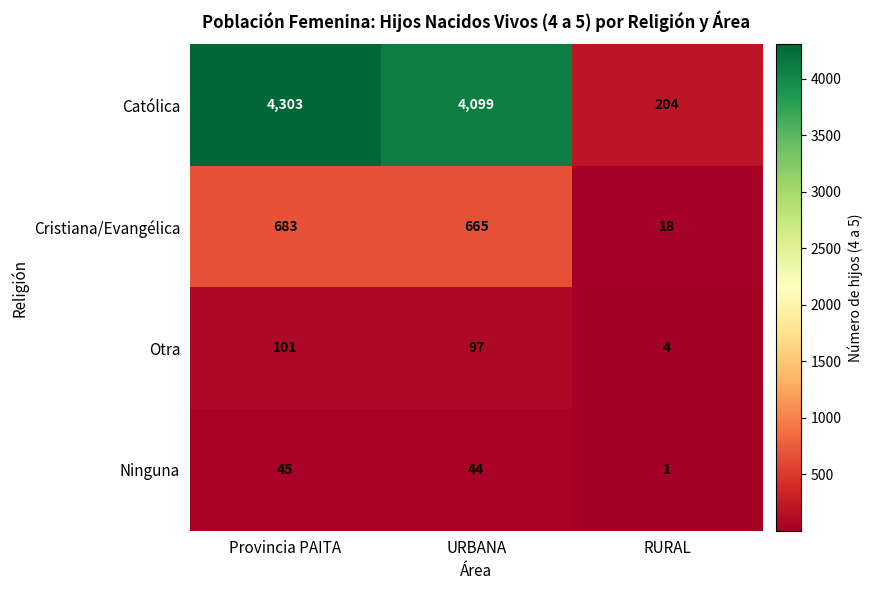

At which label is Ninguna closest to 23?

URBANA